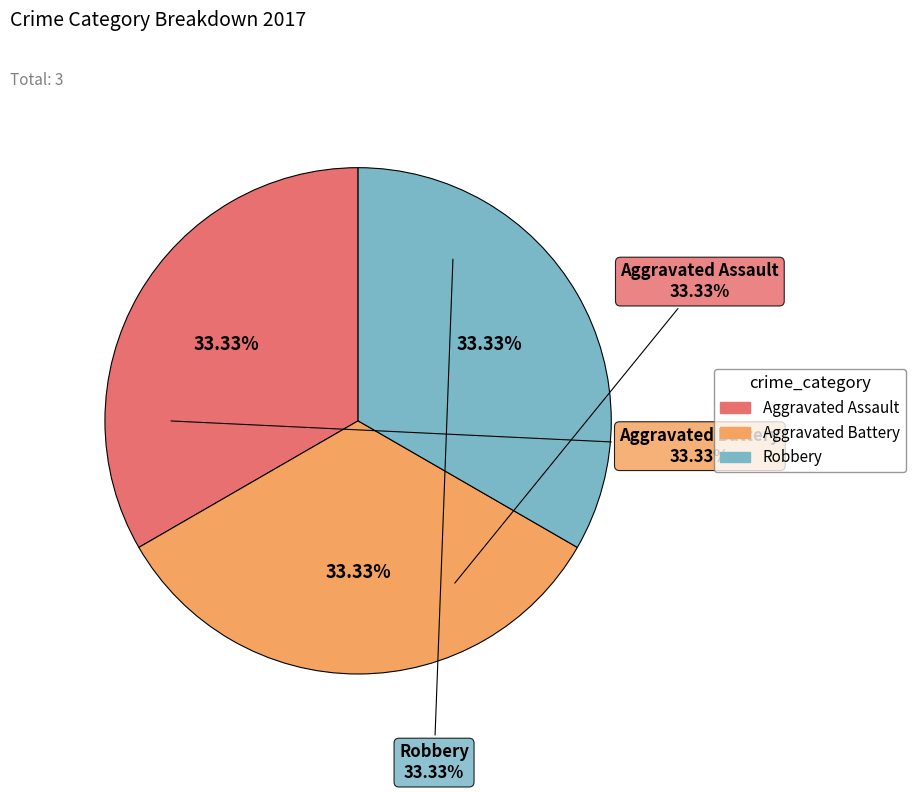

Is Aggravated Assault the majority of the pie?

No